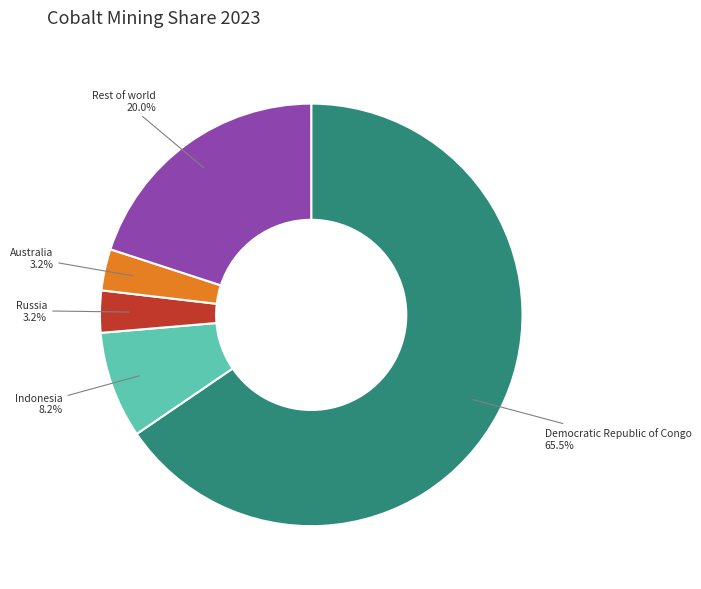

Is Democratic Republic of Congo the majority of the pie?

Yes